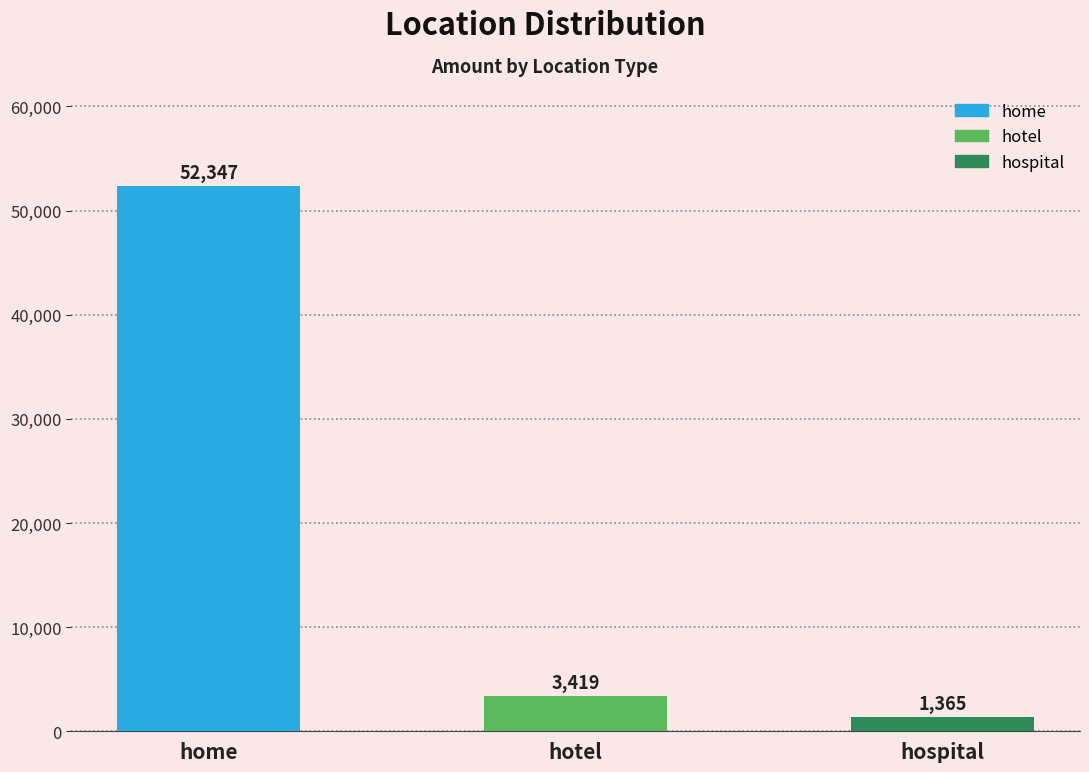

What is the difference between the maximum and minimum values?

50982